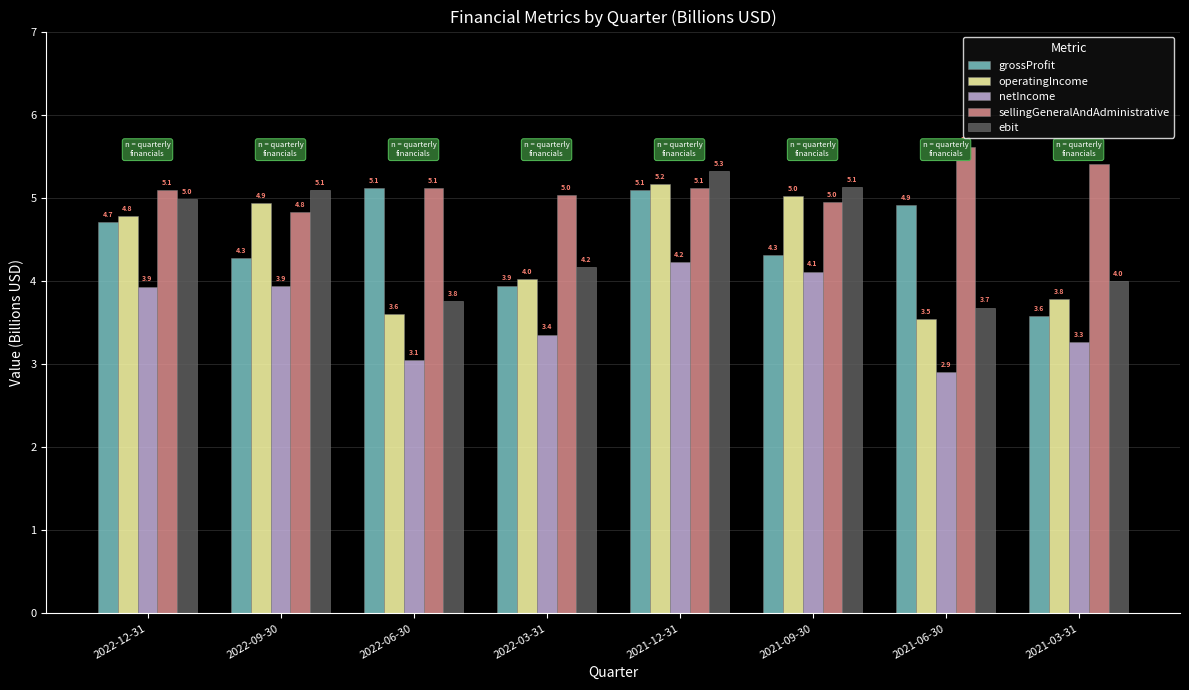

What is the sum of all grossProfit values?

35.9